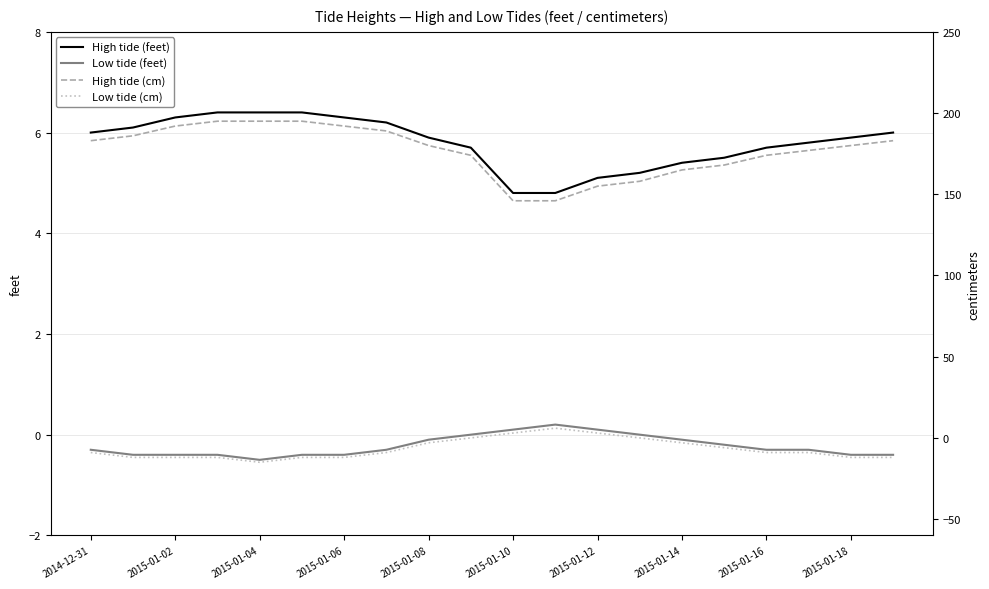

Does the chart have visible grid lines?

Yes